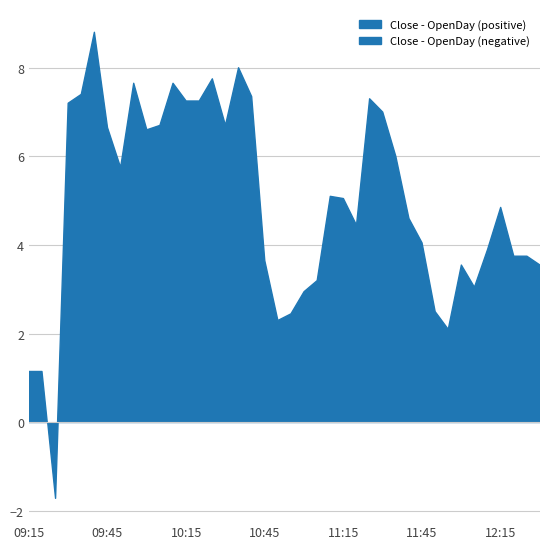

At which category does the data reach its first local peak?

09:40